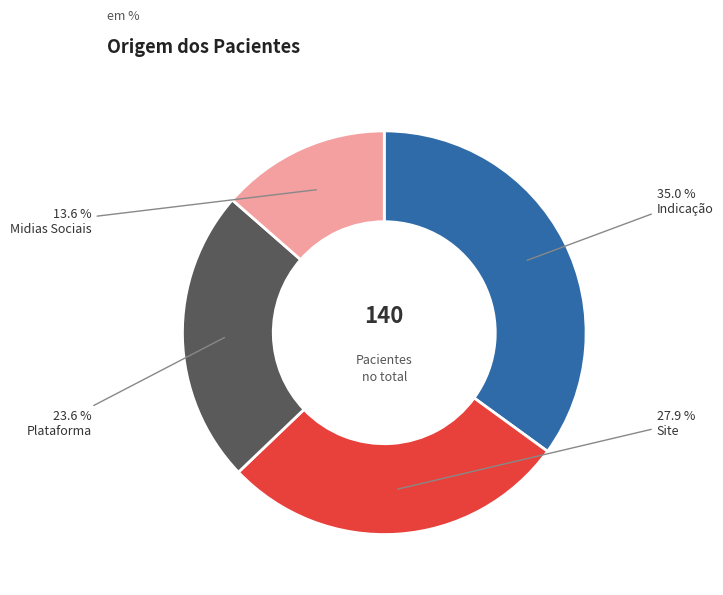

Between Midias Sociais and Plataforma, which is larger?

Plataforma